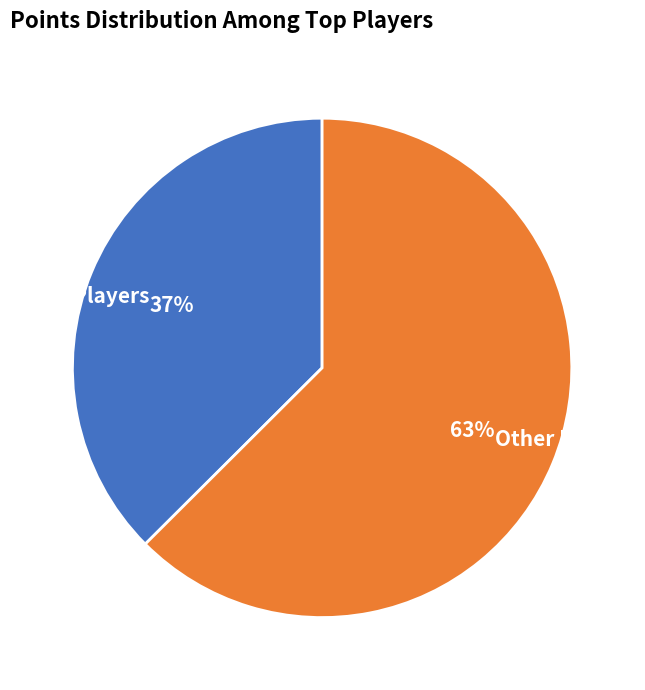

Rank the categories by value from lowest to highest.

Top 3 Players, Other Players